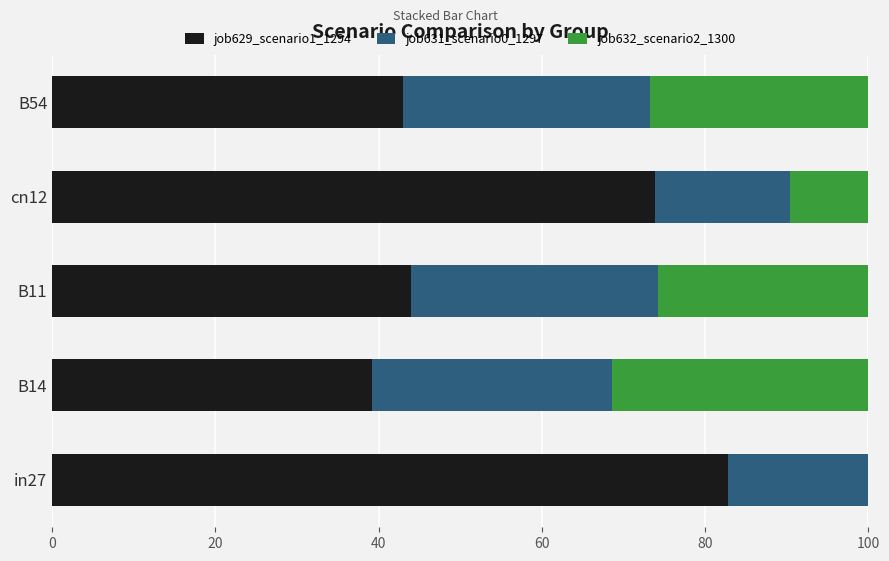

The job629_scenario1_1294 series shows 50.6 at in27. True or false?

False